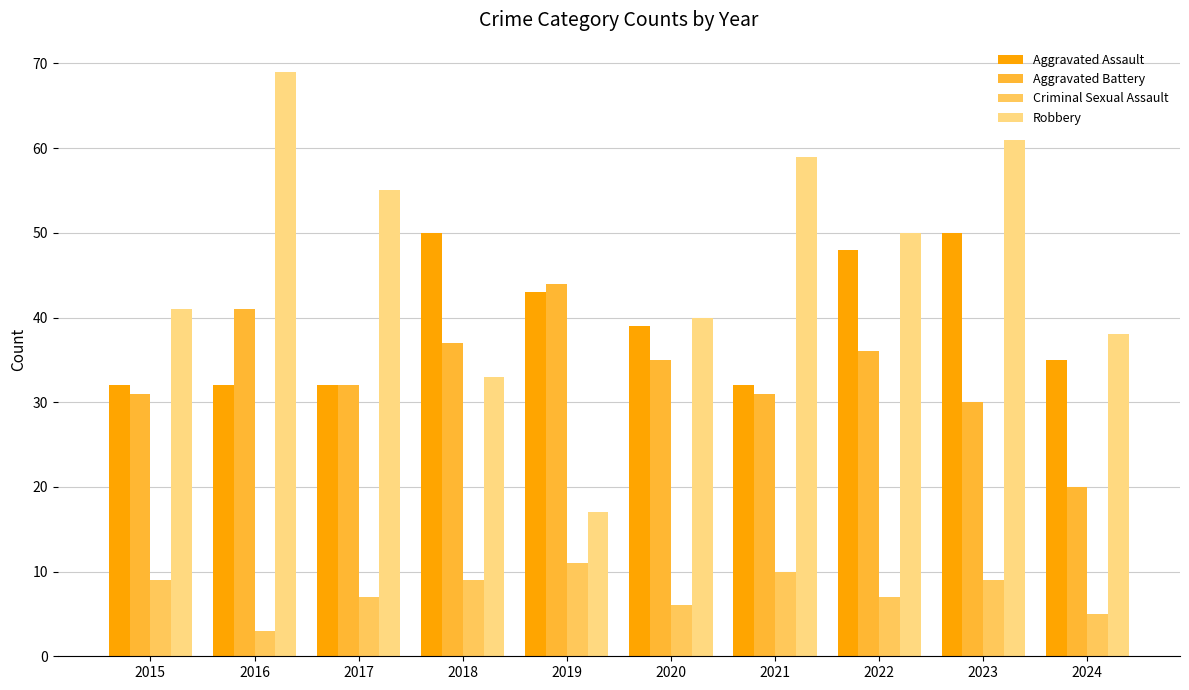

Reading left to right, list all the values displayed in this chart.

Aggravated Assault: 32	32	32	50	43	39	32	48	50	35
Aggravated Battery: 31	41	32	37	44	35	31	36	30	20
Criminal Sexual Assault: 9	3	7	9	11	6	10	7	9	5
Robbery: 41	69	55	33	17	40	59	50	61	38